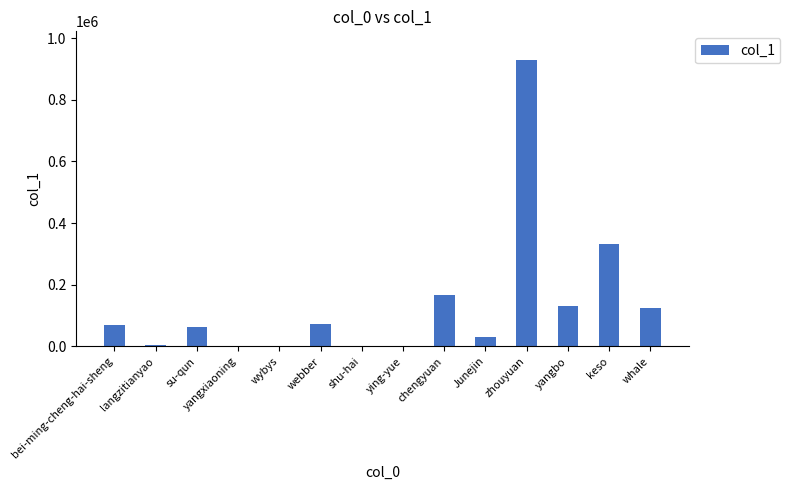

Is it true that the value at keso is 431396?

False